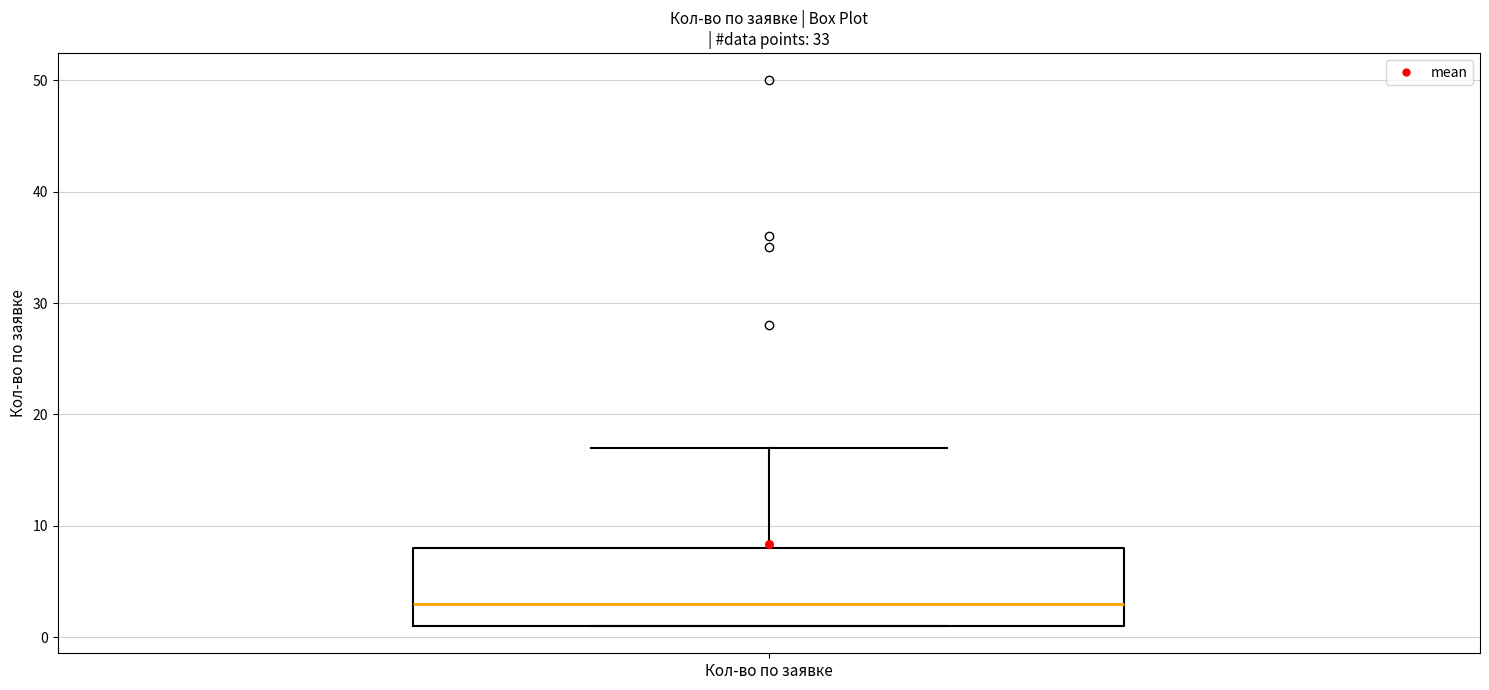

Where does the median line of the box for Кол-во по заявке sit on the y-axis? The values are not printed on the chart, so give them approximately, as read against the axis.

3